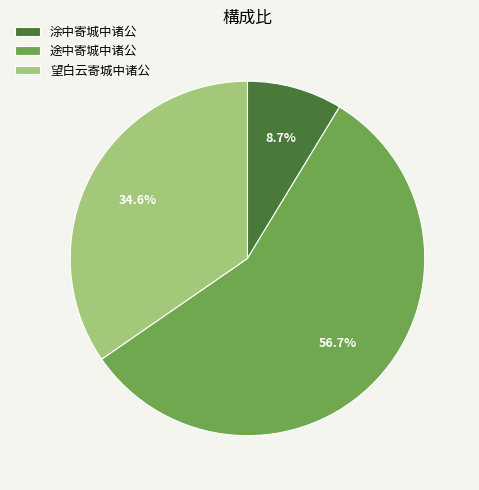

Count the number of slices in the pie.

3